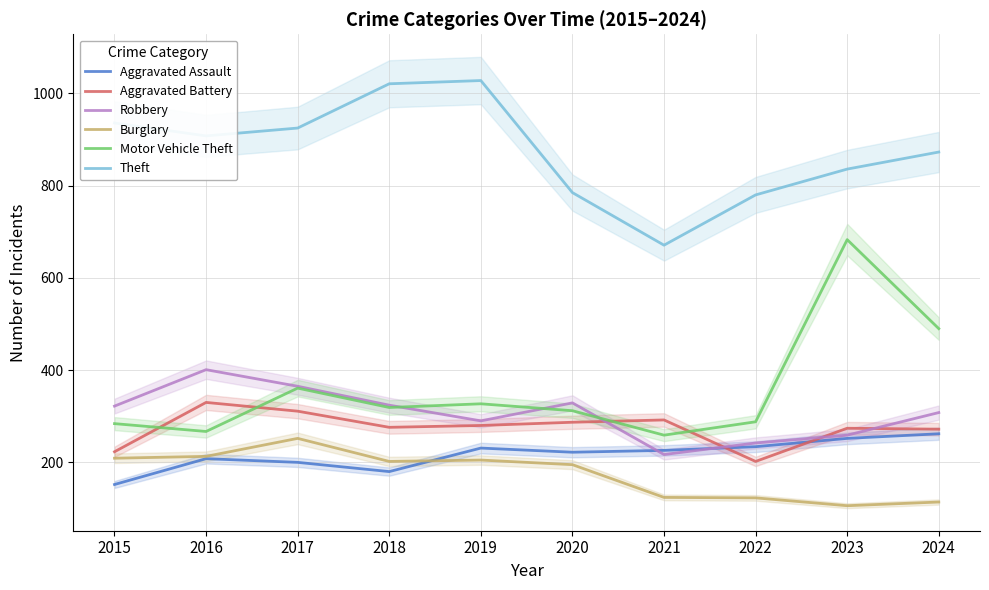

Reading left to right, transcribe all the data shown in this chart.

Aggravated Assault: 152	208	200	180	231	222	226	234	252	262
Aggravated Battery: 223	330	311	276	280	287	292	202	274	272
Robbery: 322	401	365	324	290	329	217	242	259	308
Burglary: 209	213	252	202	205	195	124	123	106	114
Motor Vehicle Theft: 284	267	361	319	327	312	259	288	683	490
Theft: 936	908	925	1021	1028	785	671	780	836	873